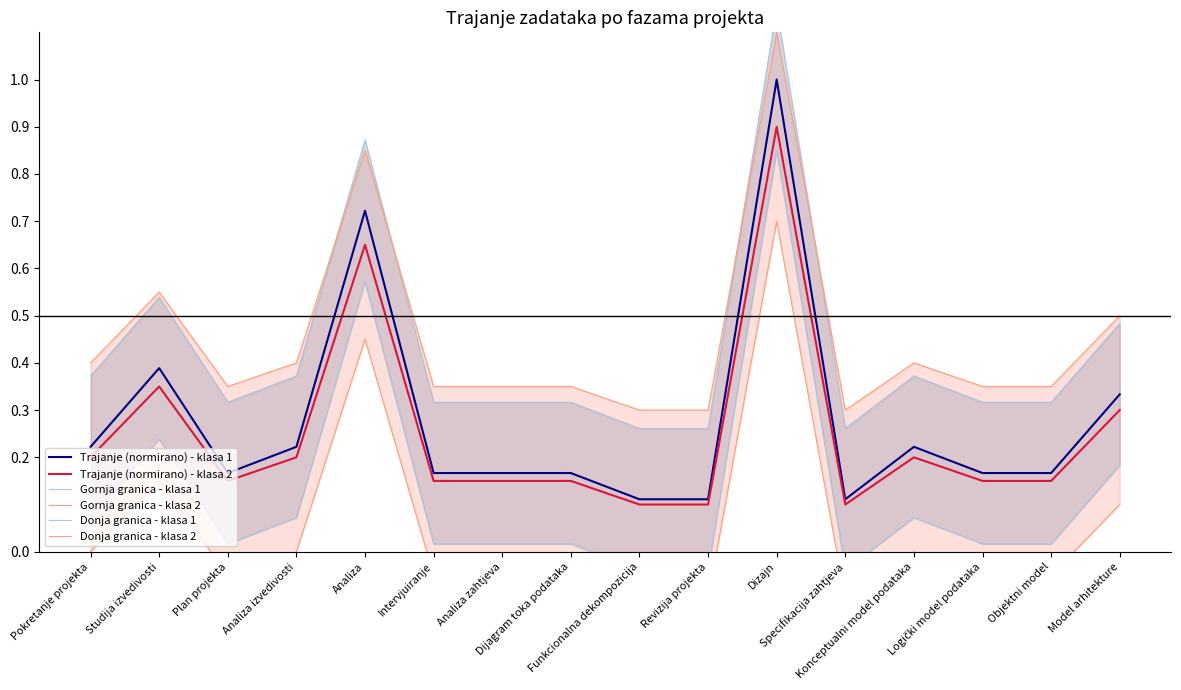

What is the difference between the second highest and second lowest values in the Trajanje (normirano) - klasa 1 series?

0.6